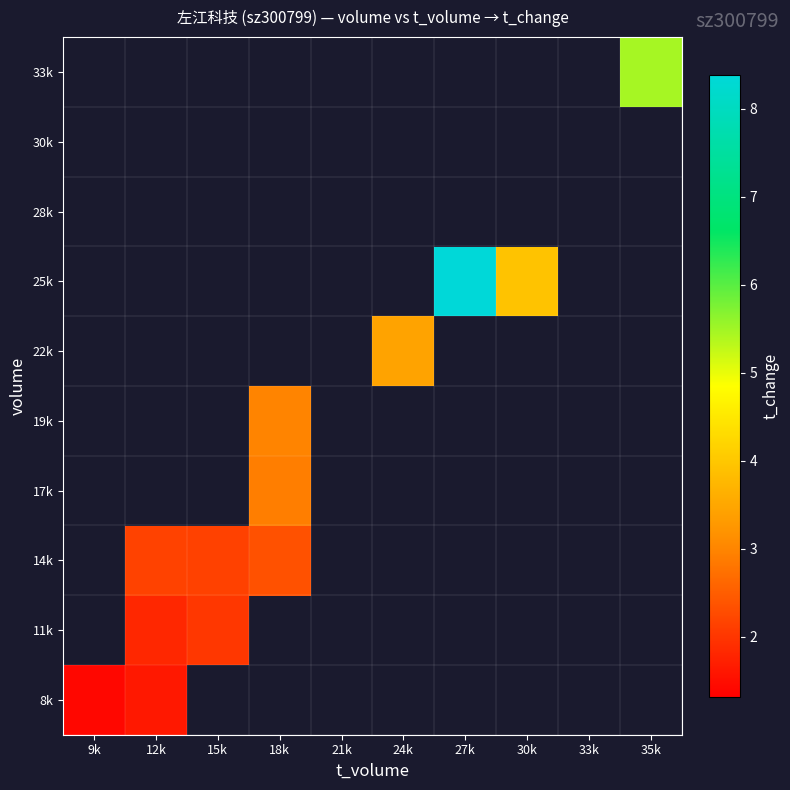

The value of 25k at 27k is 2.9. True or false?

False